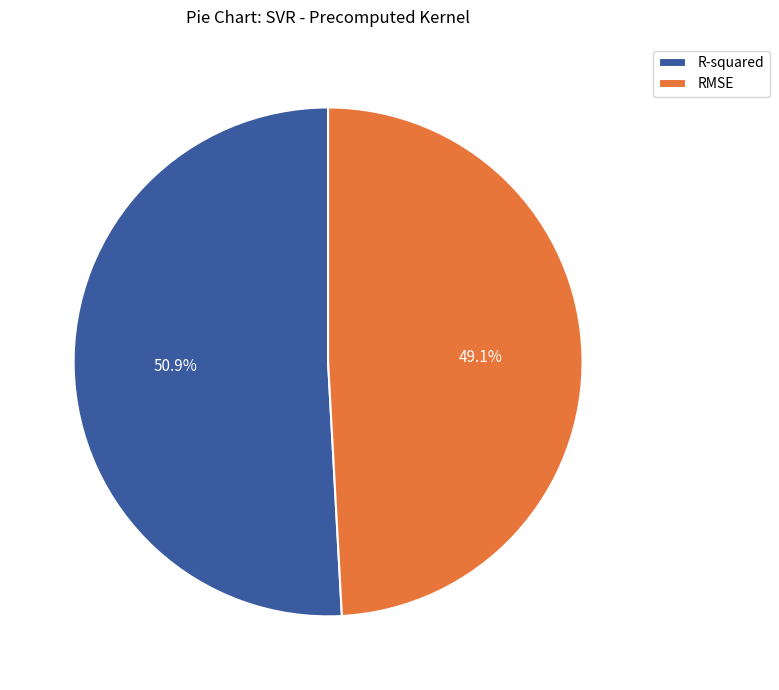

Which has a higher value, R-squared or RMSE?

R-squared